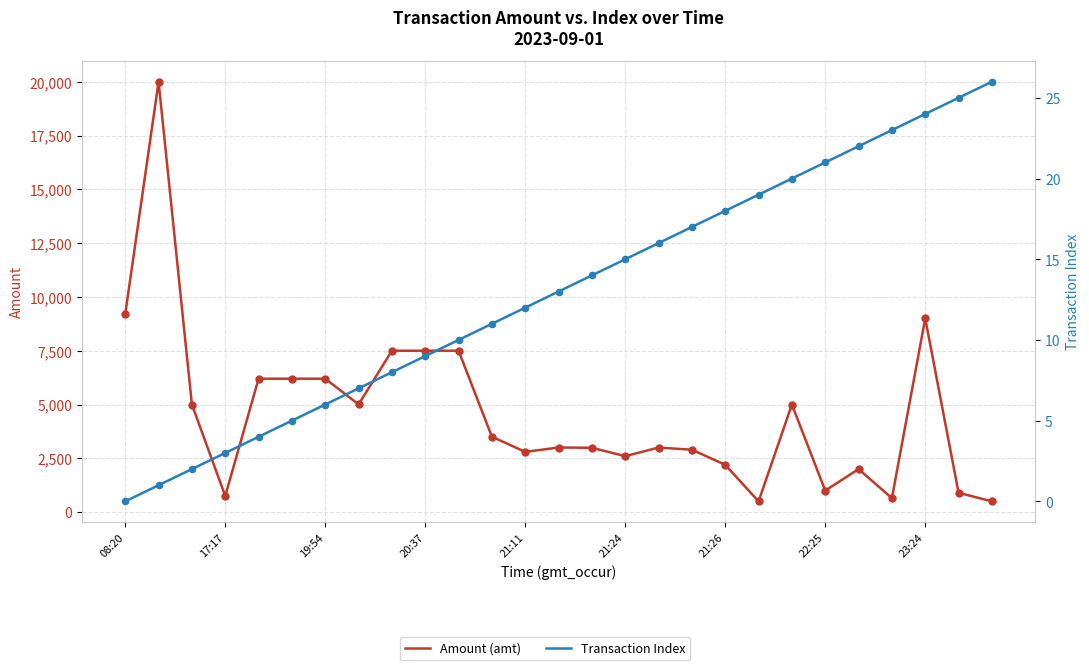

What are all the series names shown in the legend?

Amount (amt), Transaction Index